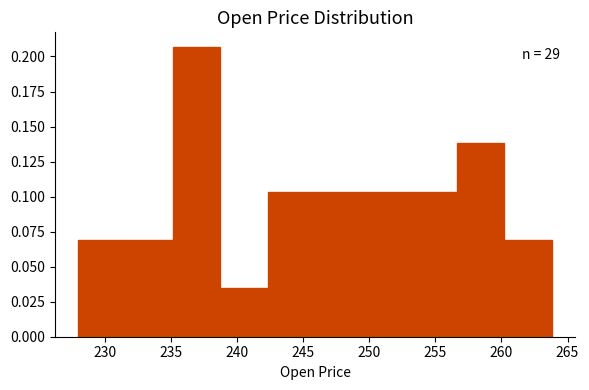

Over which range of the x-axis is the bar tallest?

235.0 to 238.5